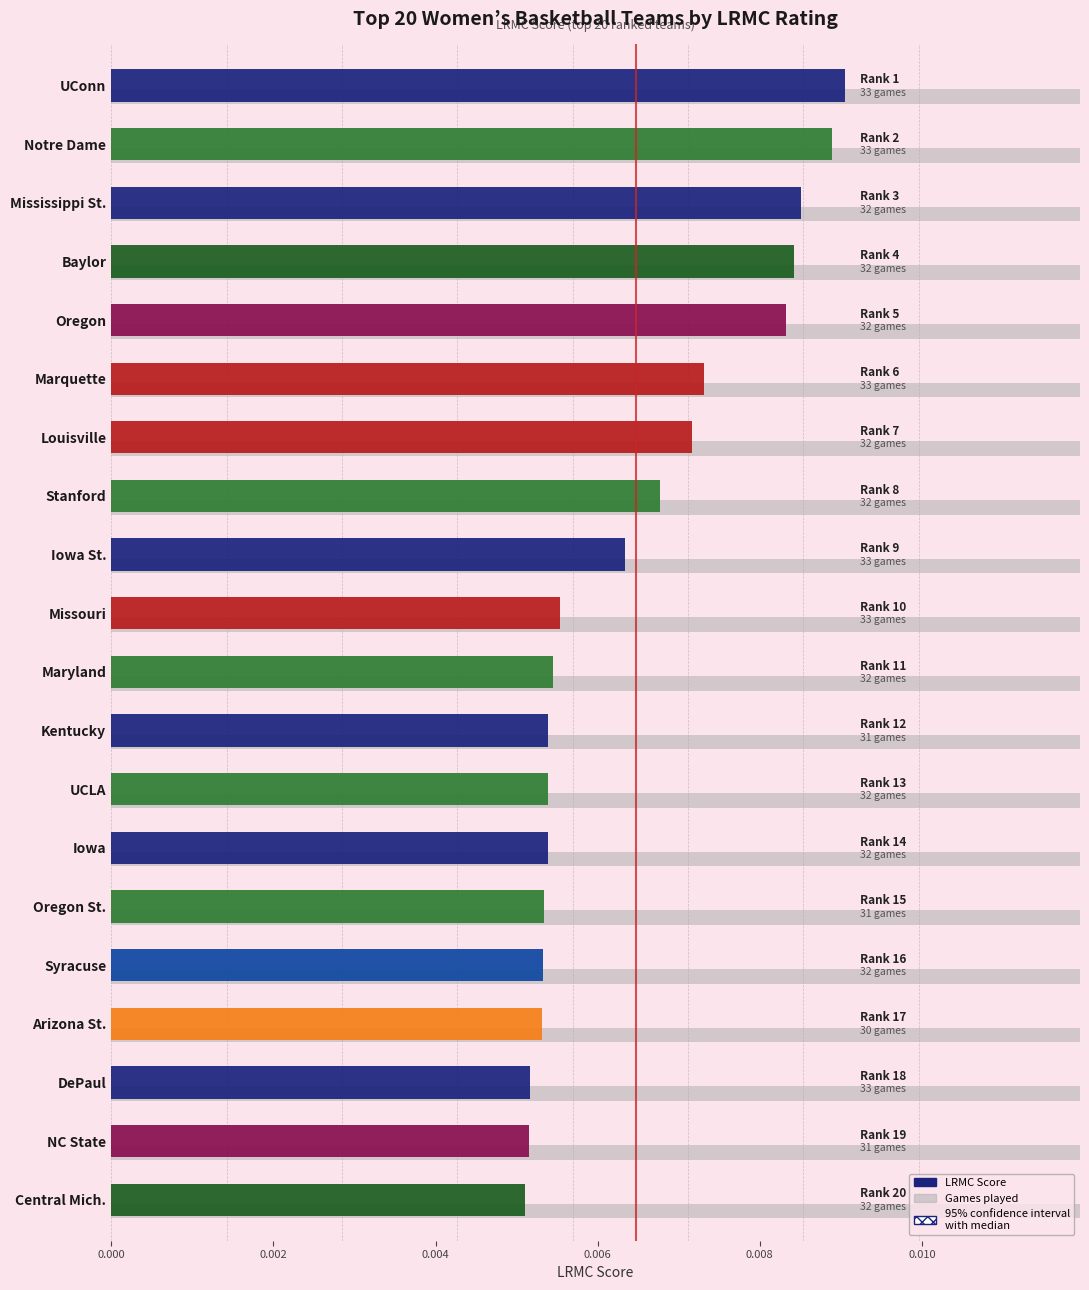

Count the number of categories in the chart.

20